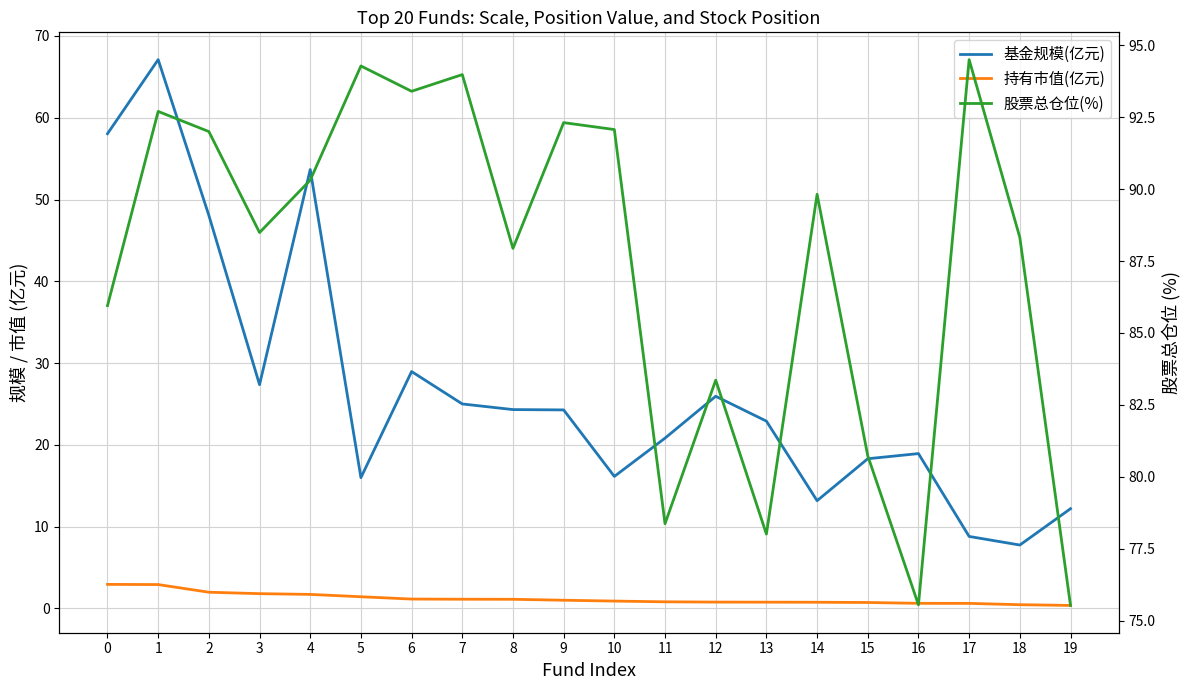

Which series changed the most between 8 and 9?

股票总仓位(%)